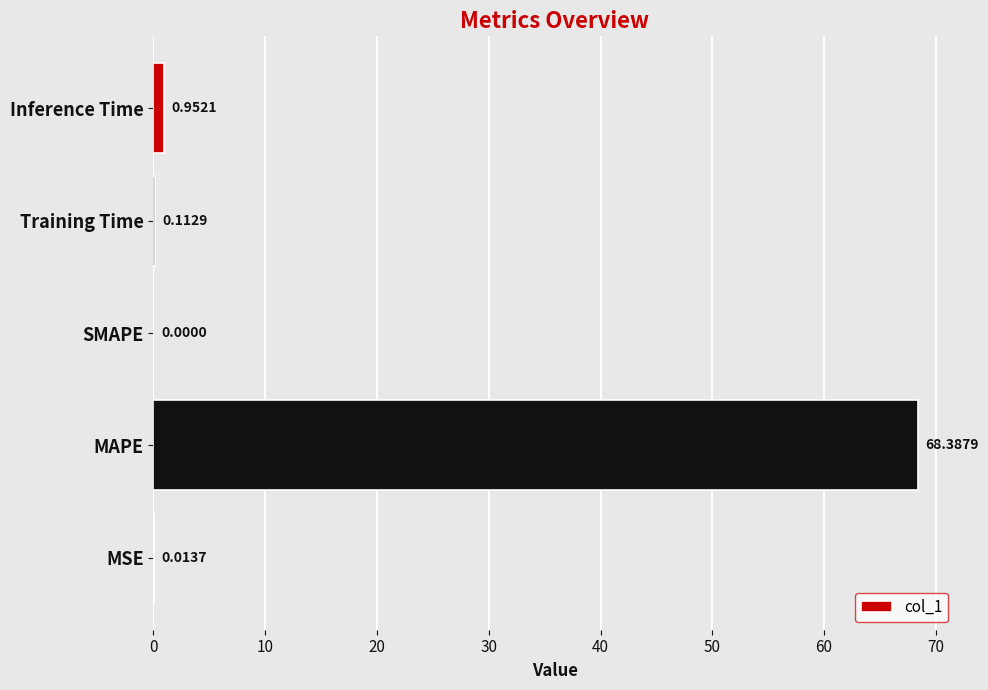

What is the change in value from MAPE to SMAPE?

-68.4